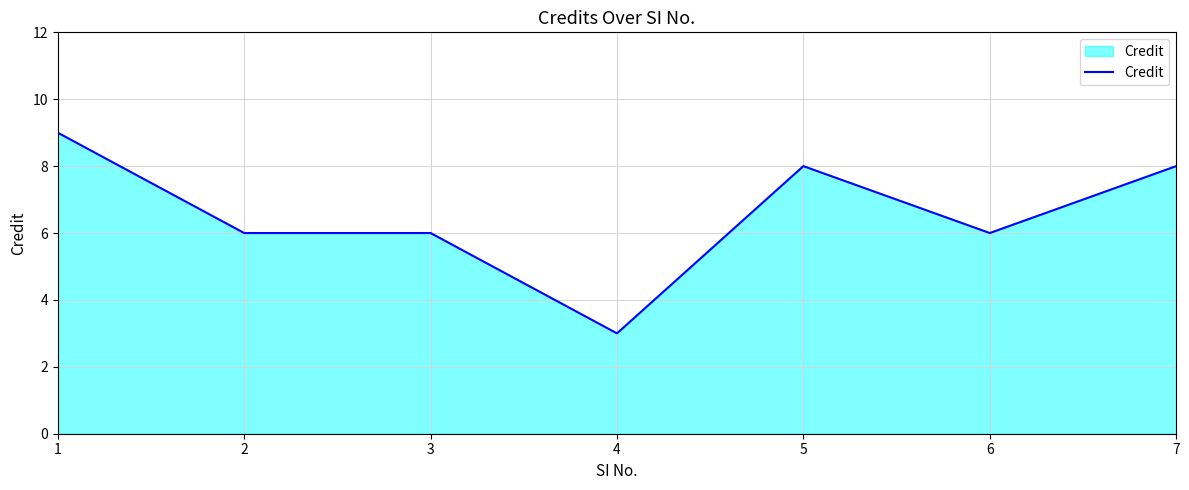

True or false: there are more than 2 points higher than both neighbors.

False